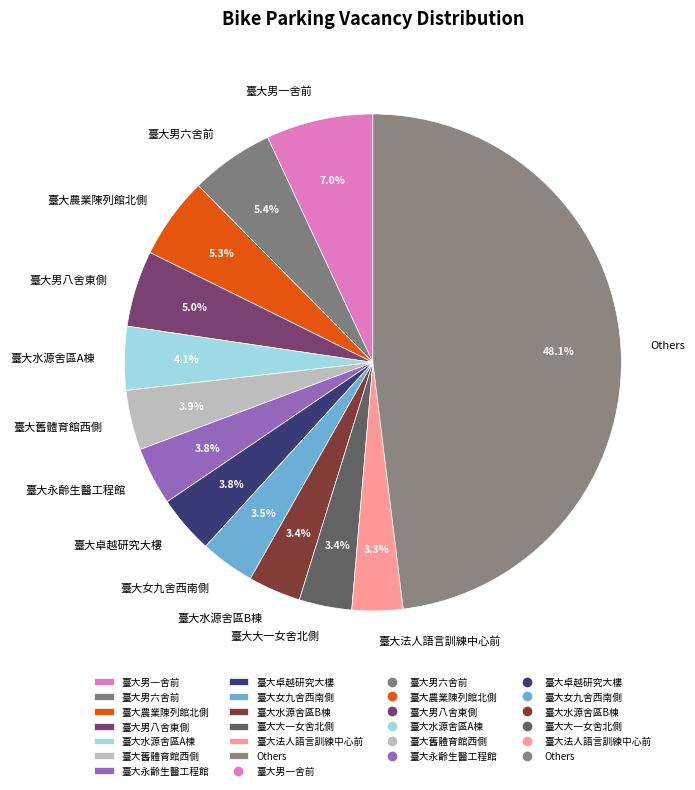

To the nearest percent, what is the difference between the largest and smallest slice percentages?

45%